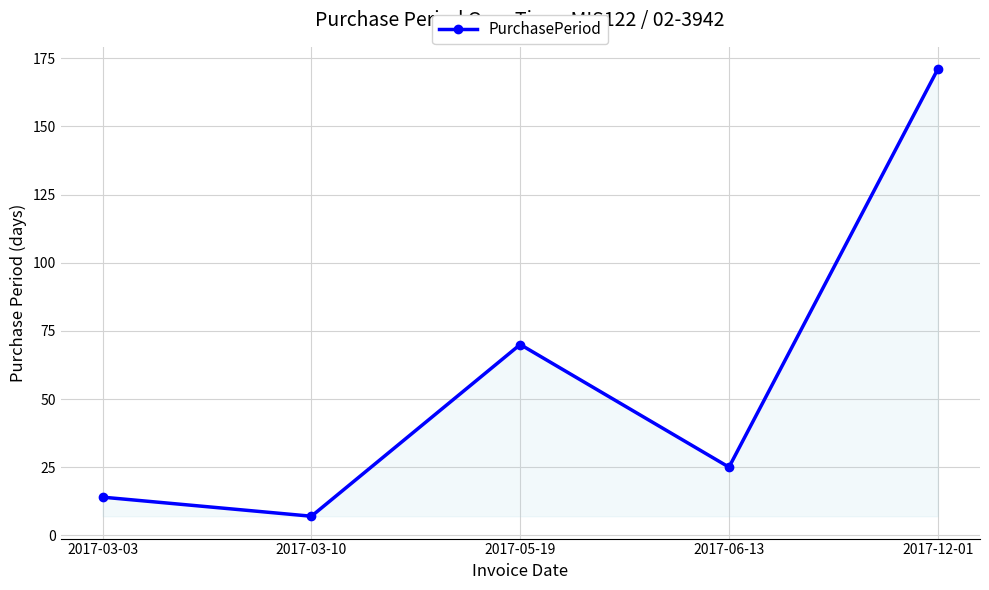

How many lines are shown in the chart?

1